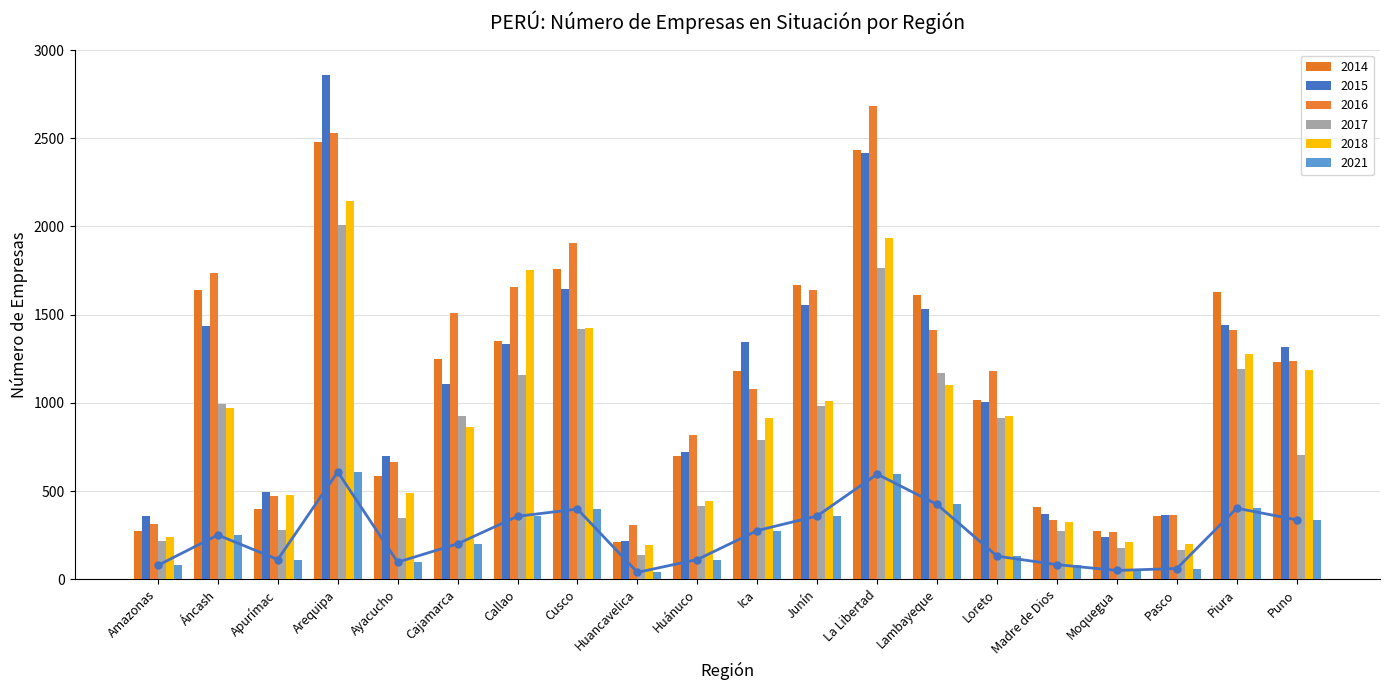

How many bars are there in total?

120